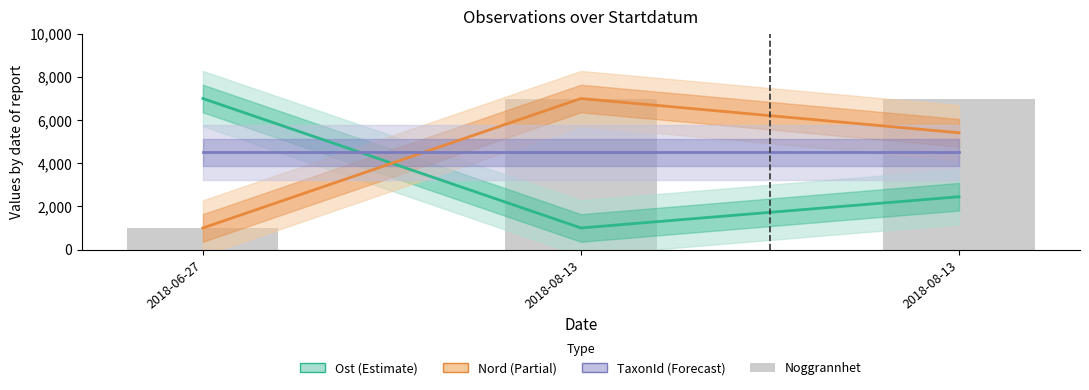

At 2018-08-13, list the series in order from smallest to largest.

Ost (Estimate), TaxonId (Forecast), Nord (Partial), Noggrannhet